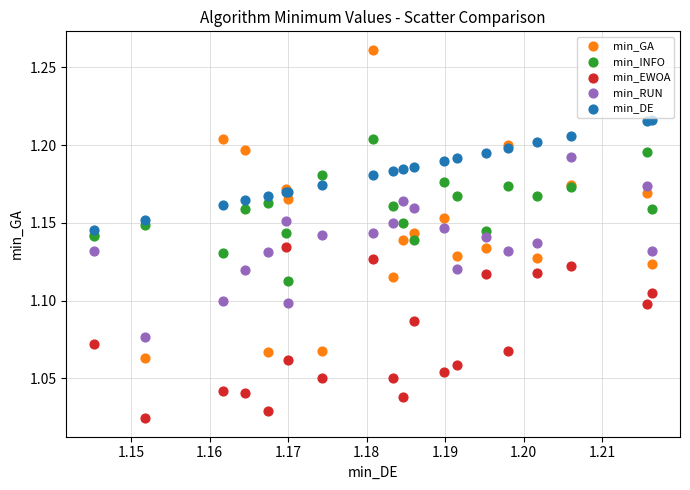

What are all the series names shown in the legend?

min_GA, min_INFO, min_EWOA, min_RUN, min_DE